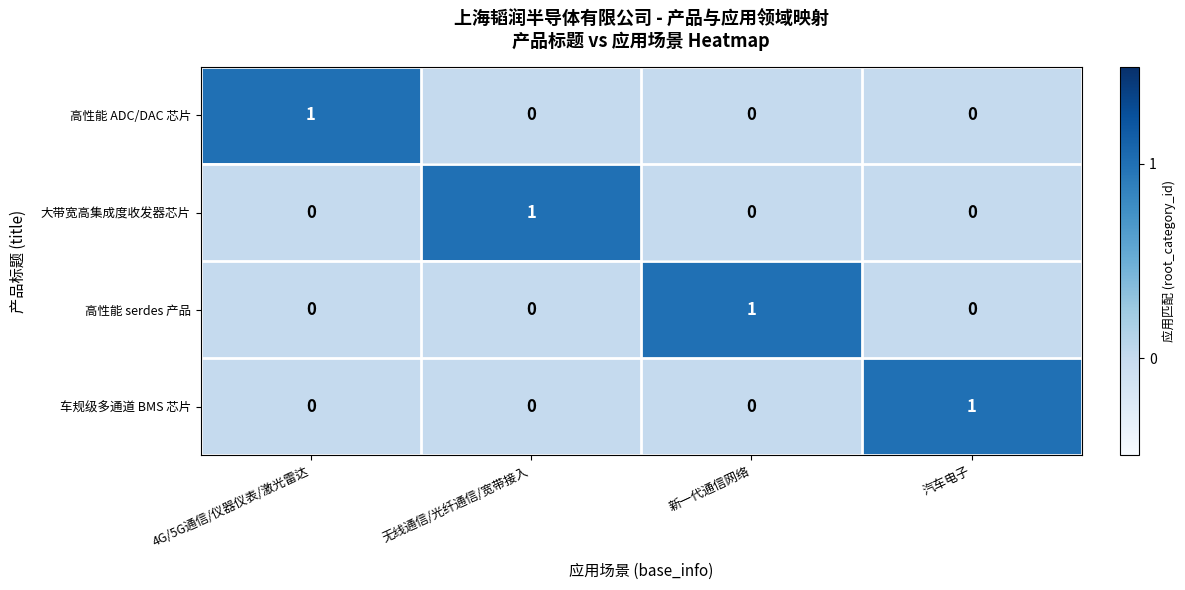

Count the 高性能 ADC/DAC 芯片 values in the range 0 to 1.

4